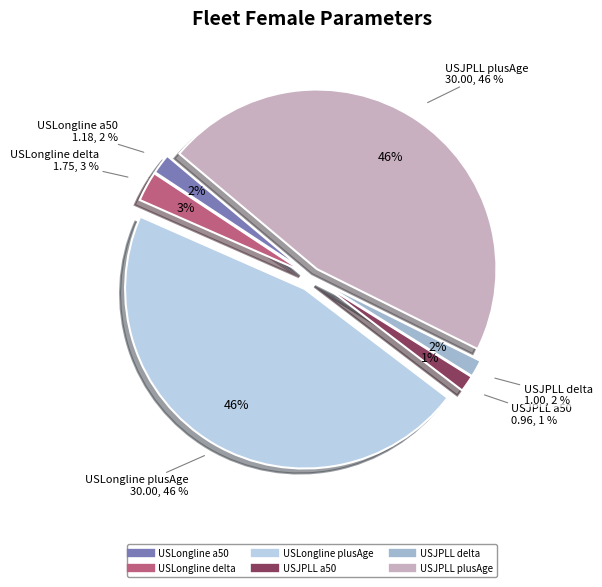

What percentage is NOT represented by USLongline plusAge?

53.8%